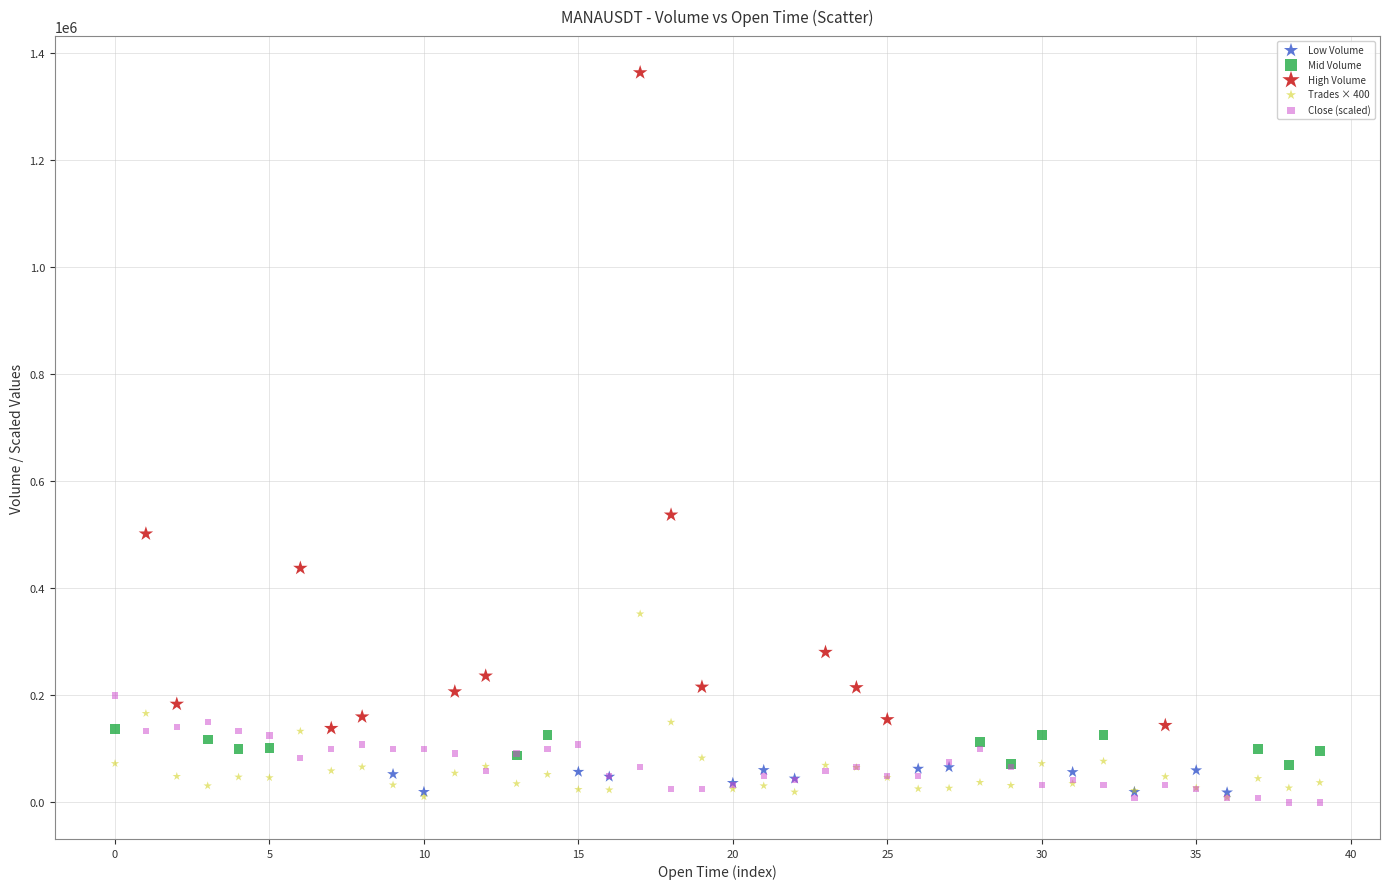

Which series has the largest Y range (max minus min)?

High Volume